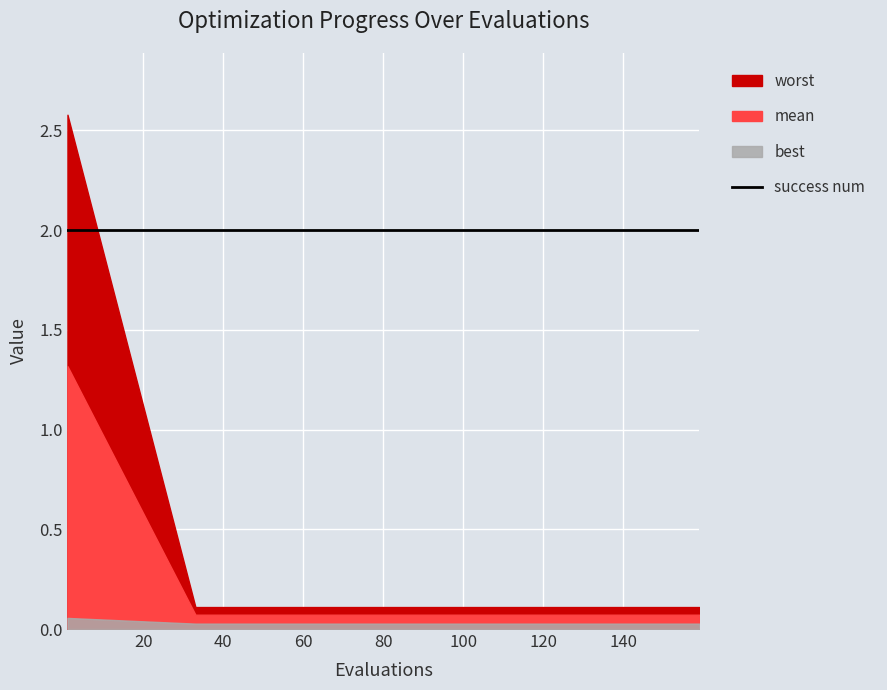

True or false: success num has a value of 2.0 at 100.

True